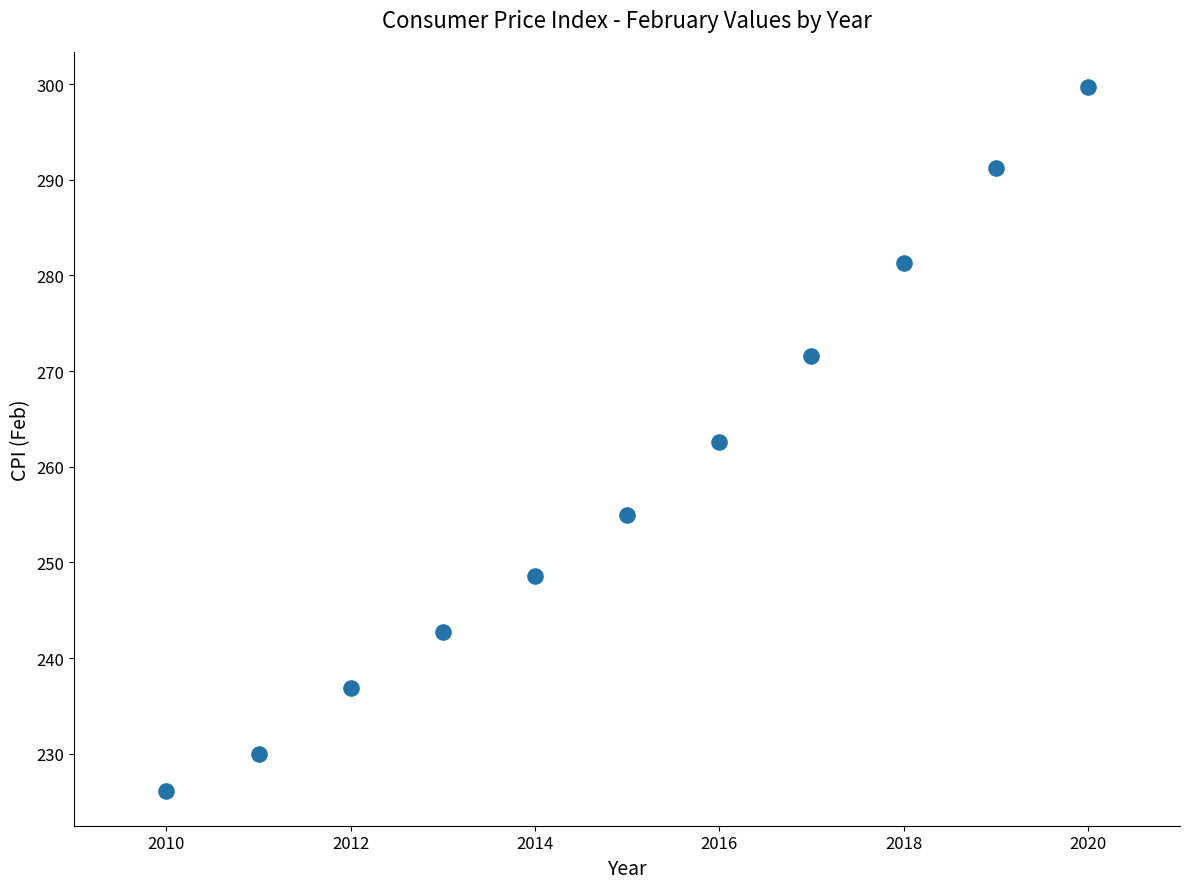

What is the average X value?

2015.0